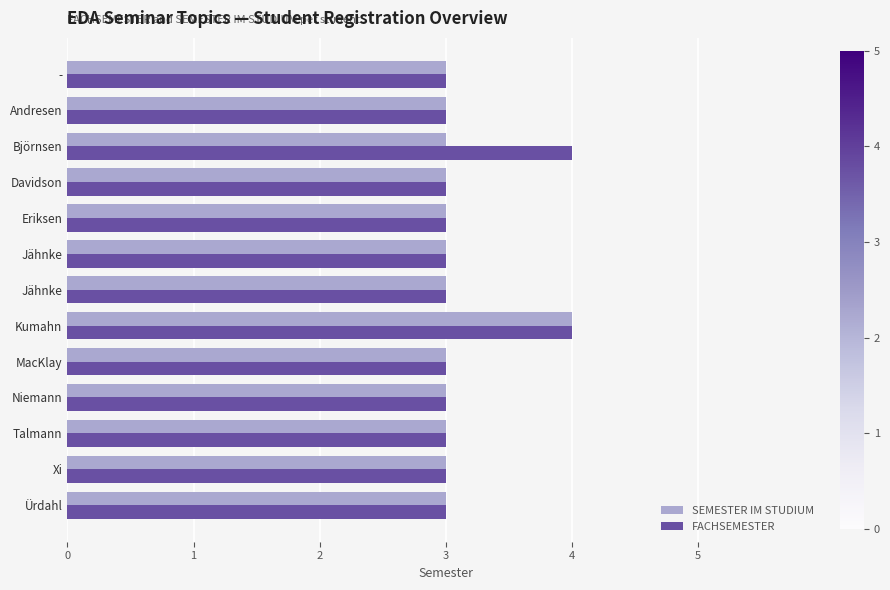

What are all the series names shown in the legend?

SEMESTER IM STUDIUM, FACHSEMESTER